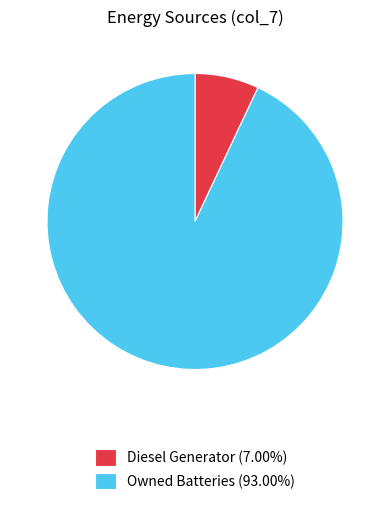

Combined, do Owned Batteries (93.00%) and Diesel Generator (7.00%) account for over 50%?

Yes